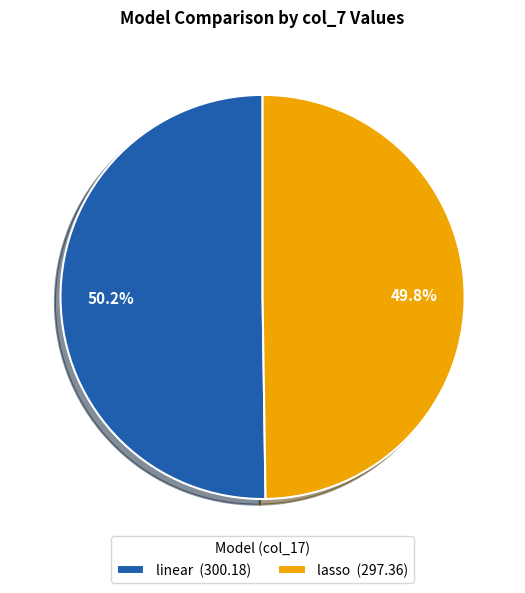

How many slices are in this pie chart?

2